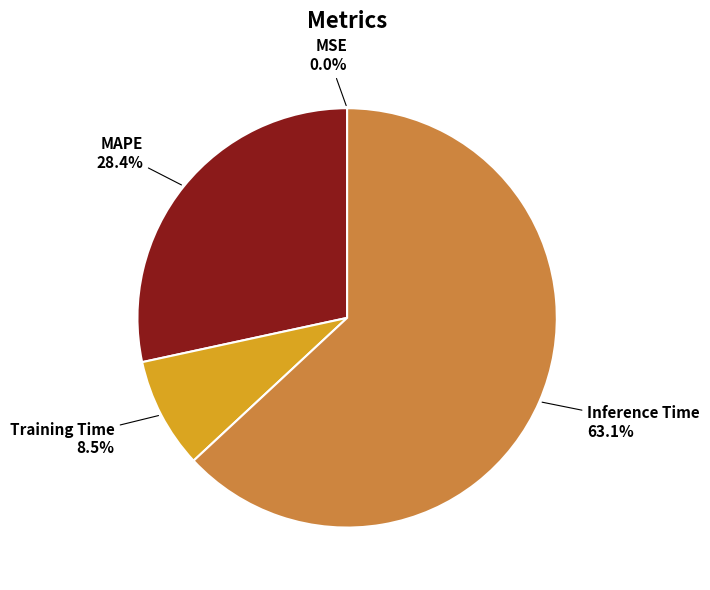

Is MAPE the majority of the pie?

No